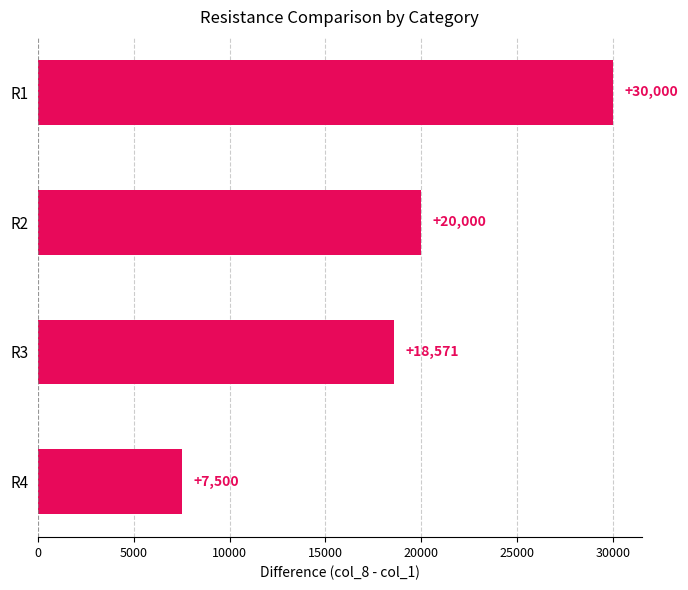

Rank the categories by value from lowest to highest.

R4, R3, R2, R1